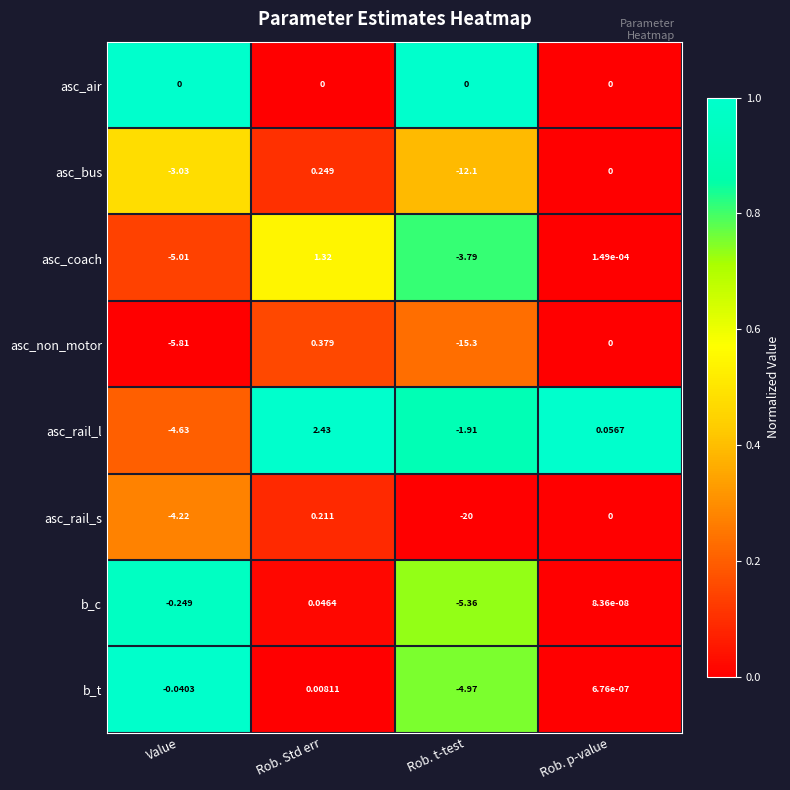

How many categories are shown in the chart?

4